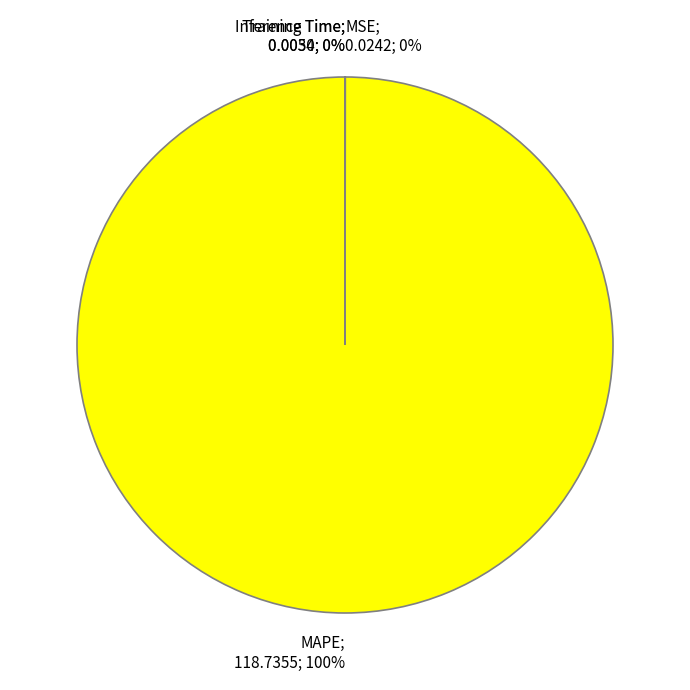

Does any single category account for the majority?

Yes